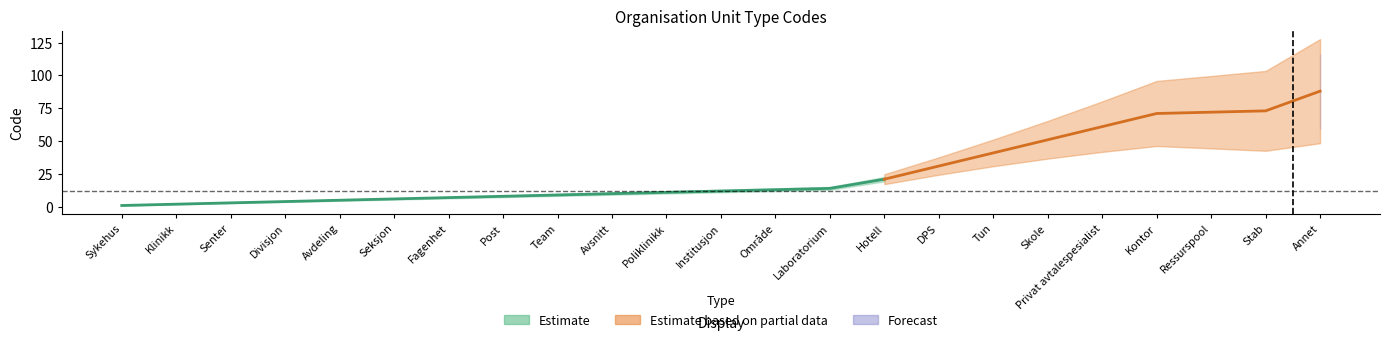

What is the minimum value shown in the chart?

1